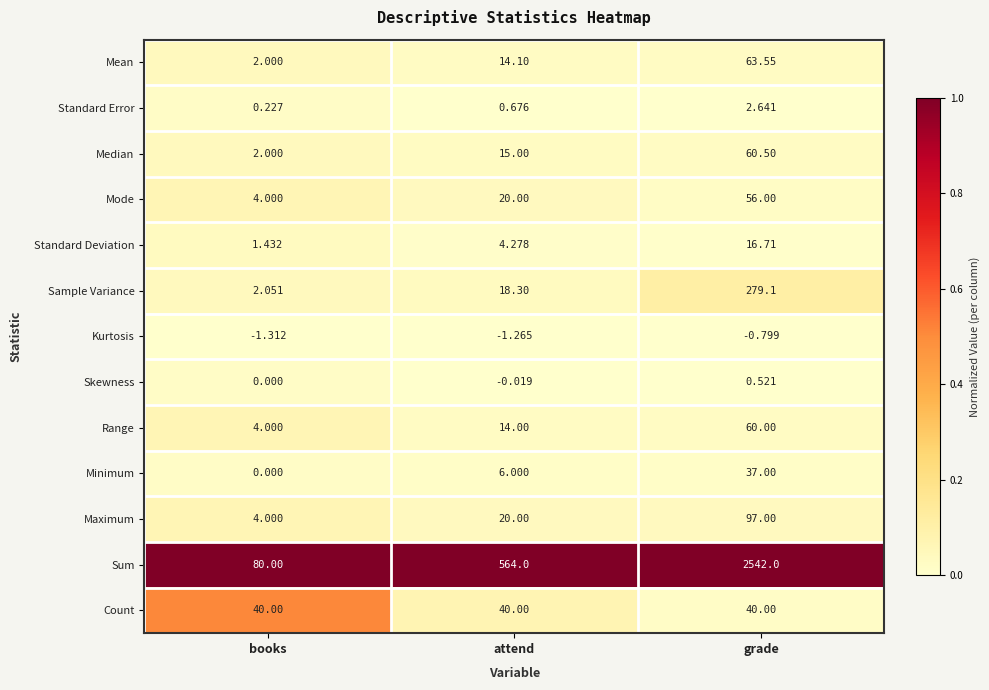

List the labels in order of Mode value, largest first.

grade, attend, books